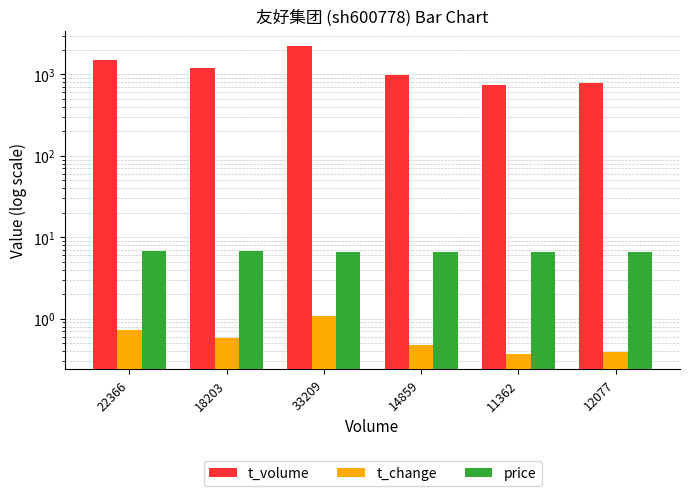

Reading left to right, list all the values displayed in this chart.

t_volume: 22366=1517.0	18203=1213.0	33209=2216.0	14859=975.0	11362=740.0	12077=789.0
t_change: 22366=0.7	18203=0.6	33209=1.1	14859=0.5	11362=0.4	12077=0.4
price: 22366=6.8	18203=6.7	33209=6.6	14859=6.5	11362=6.5	12077=6.5